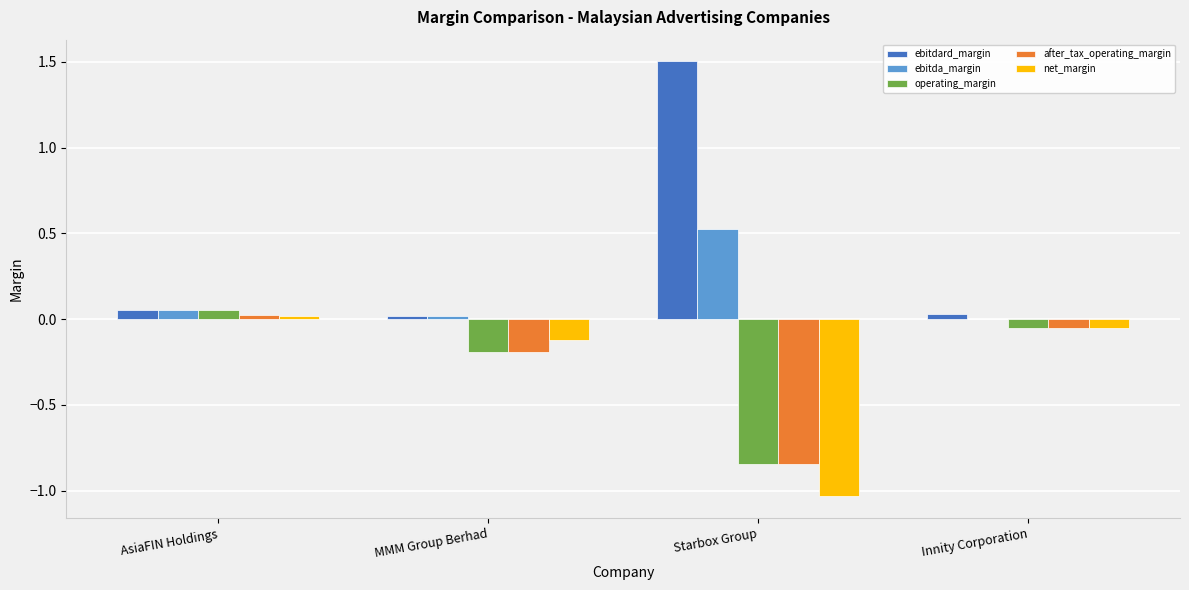

Count the number of categories in the chart.

4